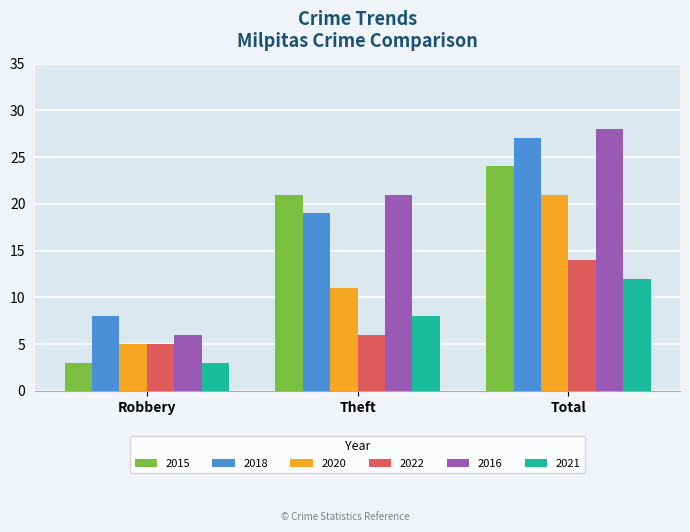

List the series in order of their peak value, lowest first.

2021, 2022, 2020, 2015, 2018, 2016